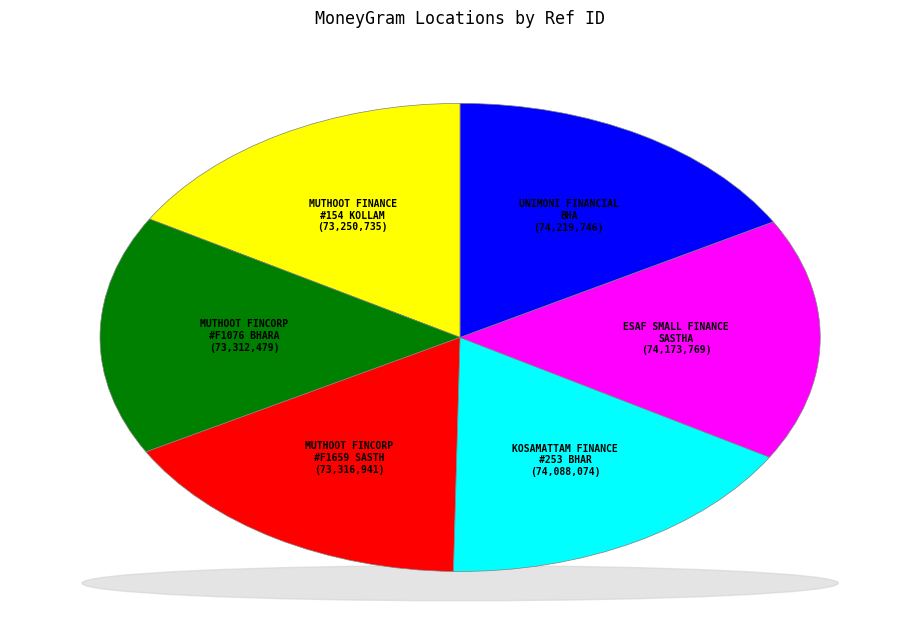

The ESAF SMALL FINANCE BANK LIMITED - SASTHA slice represents 17% of the pie. True or false?

True